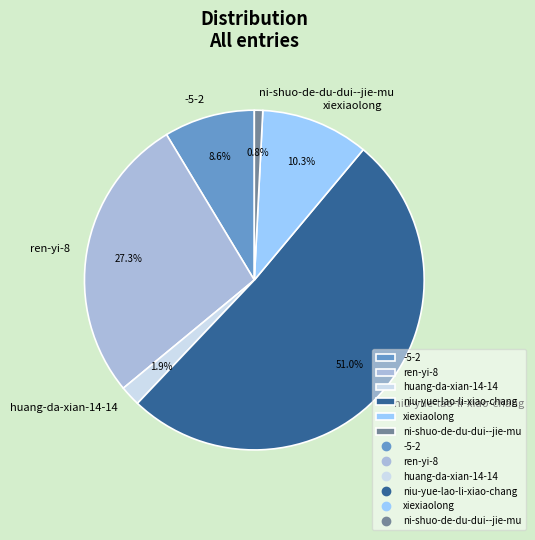

How many segments does this pie chart have?

6